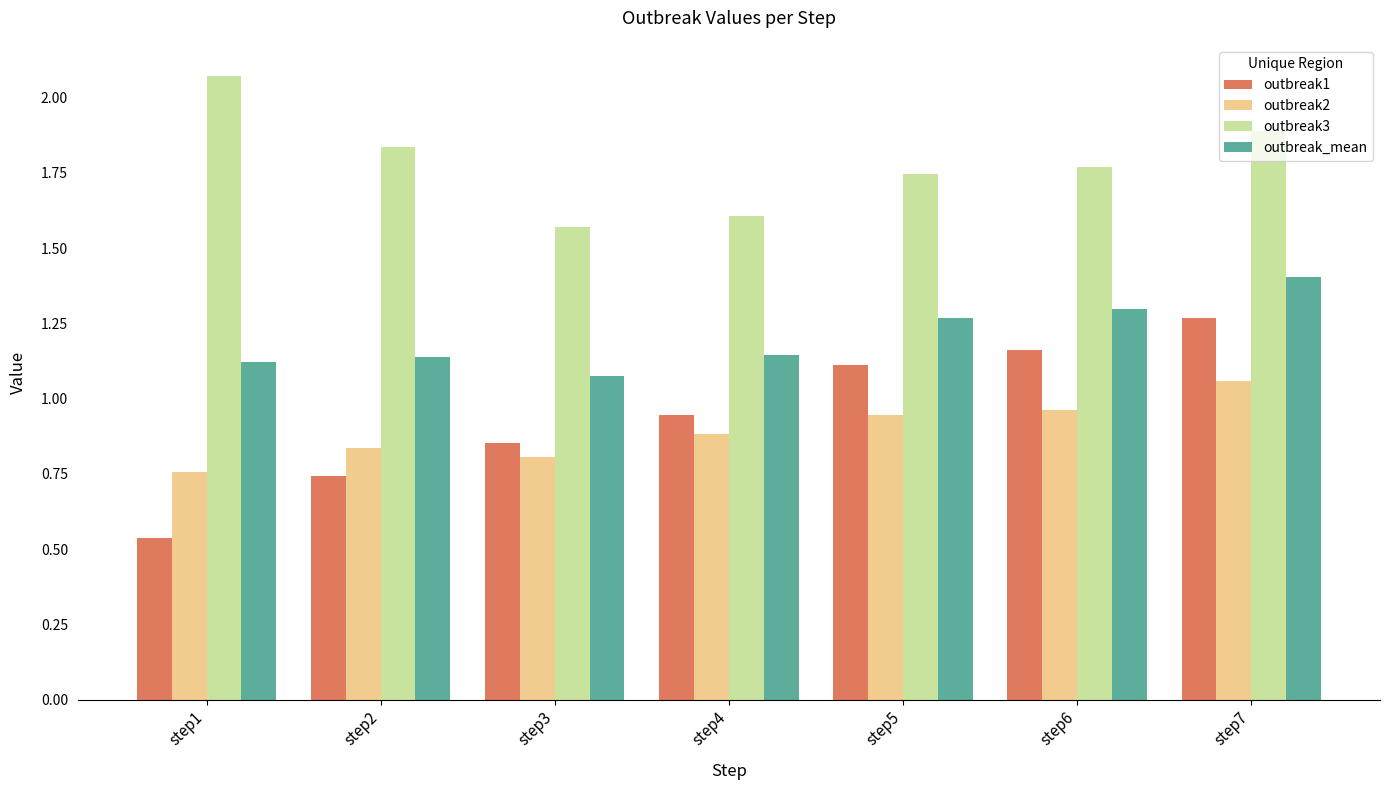

Are the bars grouped side by side (vs. stacked)?

Yes